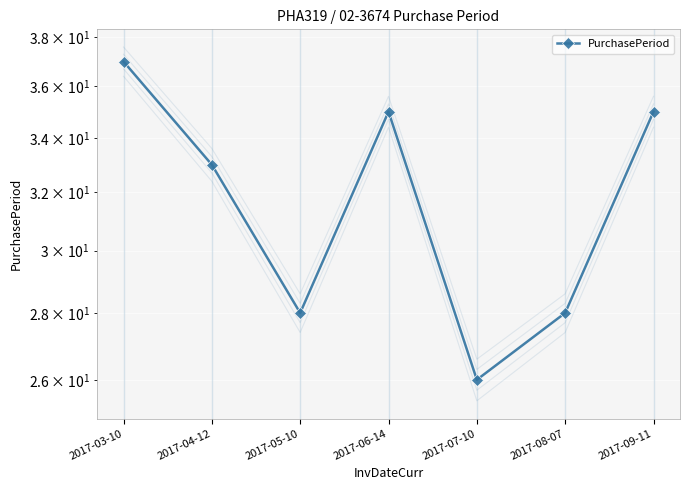

Which category has the highest value across all series?

2017-03-10